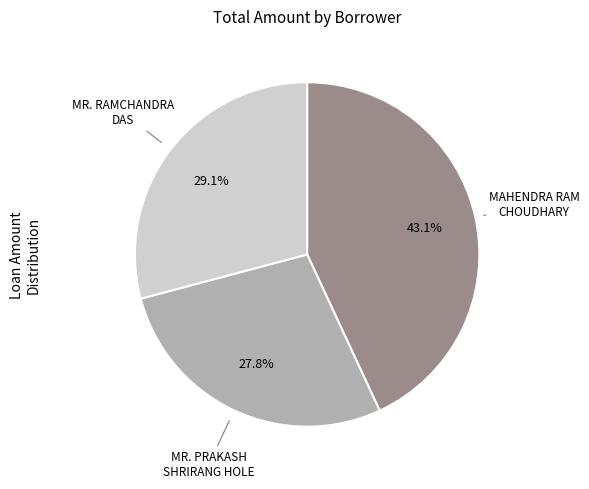

What is the total percentage of MAHENDRA RAM CHOUDHARY and MR. PRAKASH SHRIRANG HOLE?

70.9%